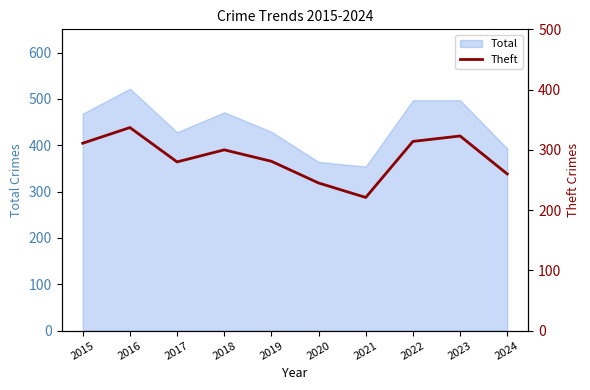

What is the minimum value shown in the chart?

221